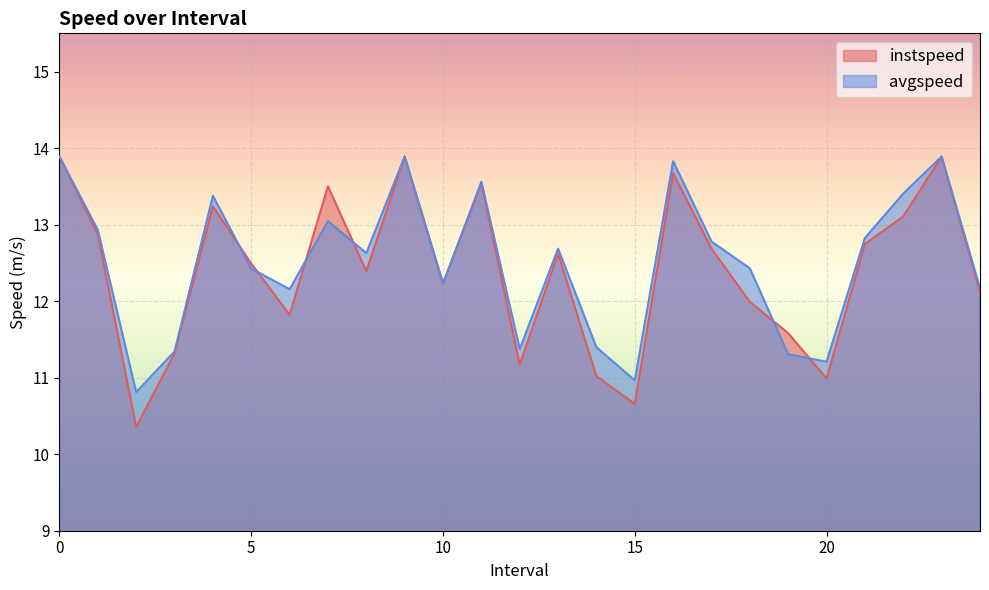

The value of avgspeed at 15 is 19.4. True or false?

False